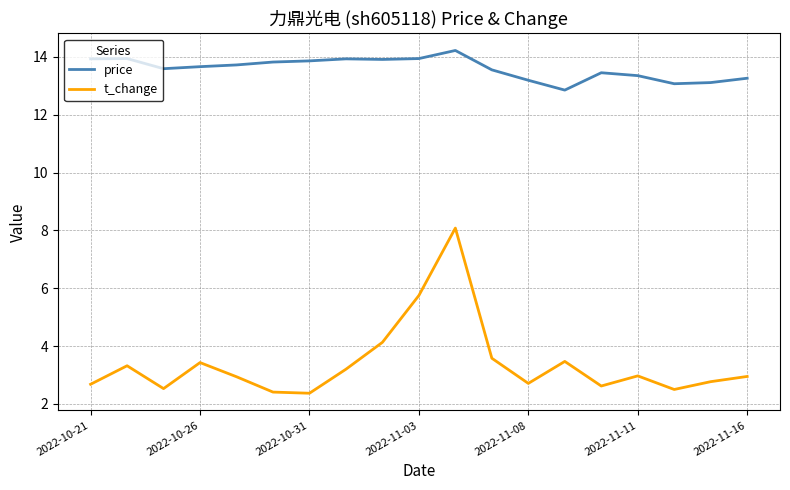

Rank the series by their average value, from lowest to highest.

t_change, price